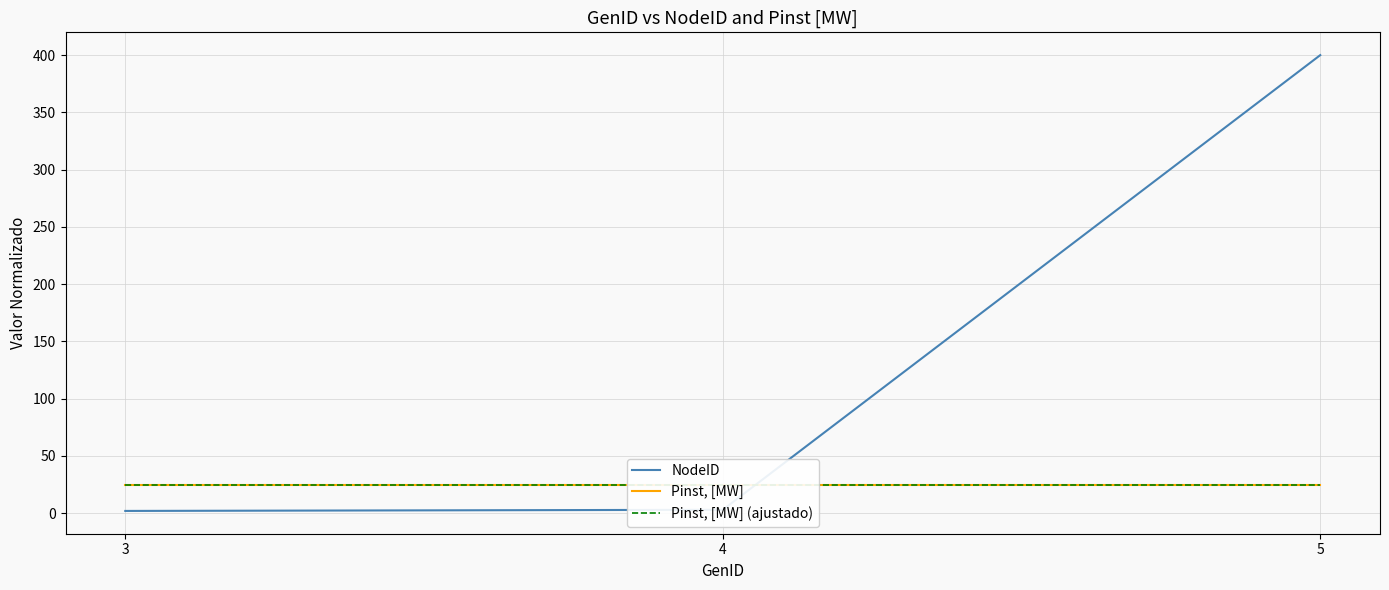

Where is Pinst, [MW] nearest to the value 25?

3